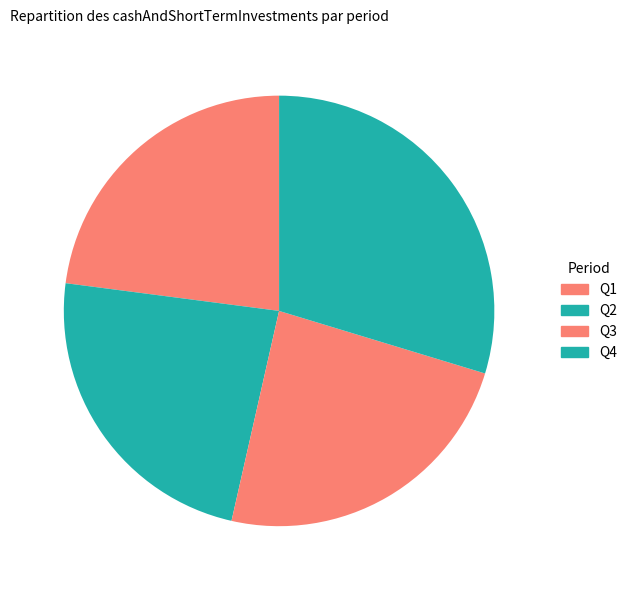

Rank the categories by value from lowest to highest.

Q4, Q2, Q1, Q3